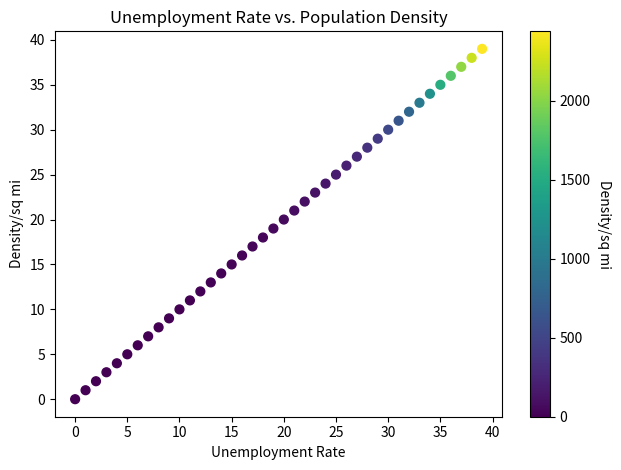

What is the range of Y values (max minus min)?

39